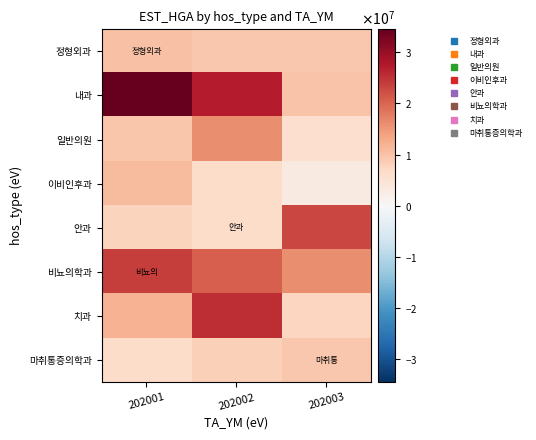

What is the maximum value shown in the chart?

34510901